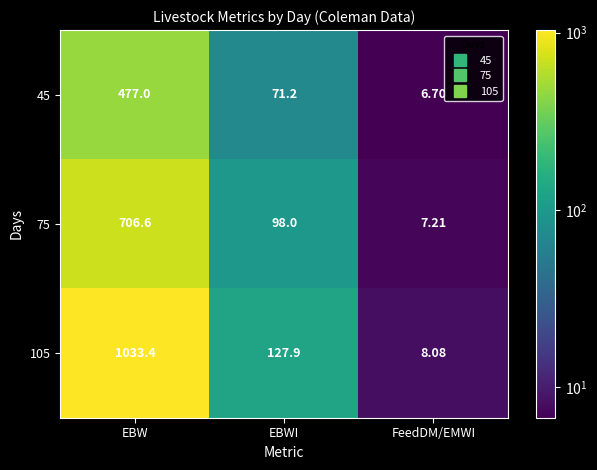

At which category does the chart reach its peak across all series?

EBW